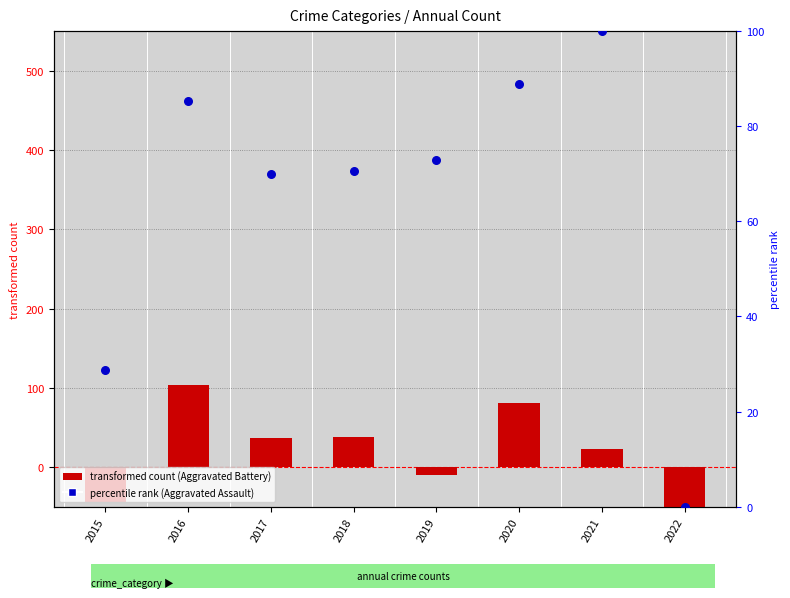

Is the value of Aggravated Battery (centered) at 2021 greater than the value of Aggravated Assault (percentile) at 2016?

No